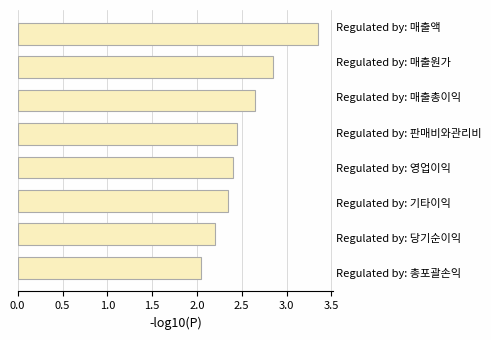

What is the sum of all values?

20.3